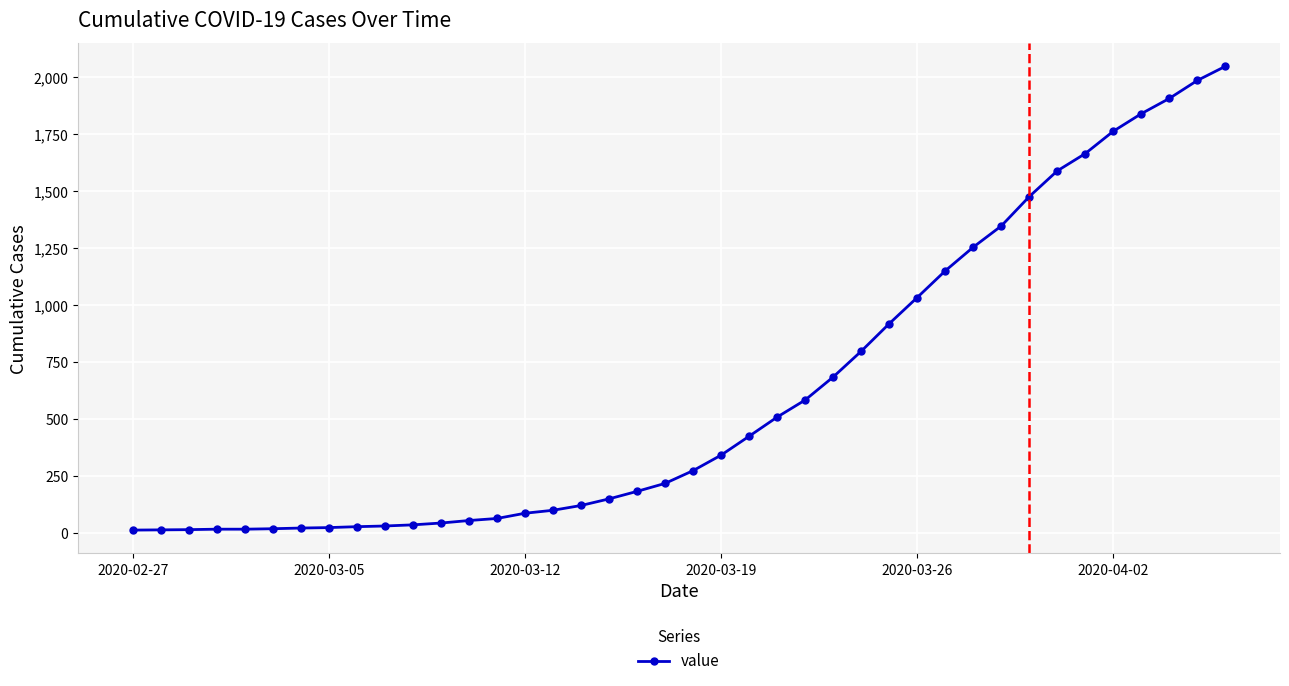

Is this an area chart (filled region under the line)?

No